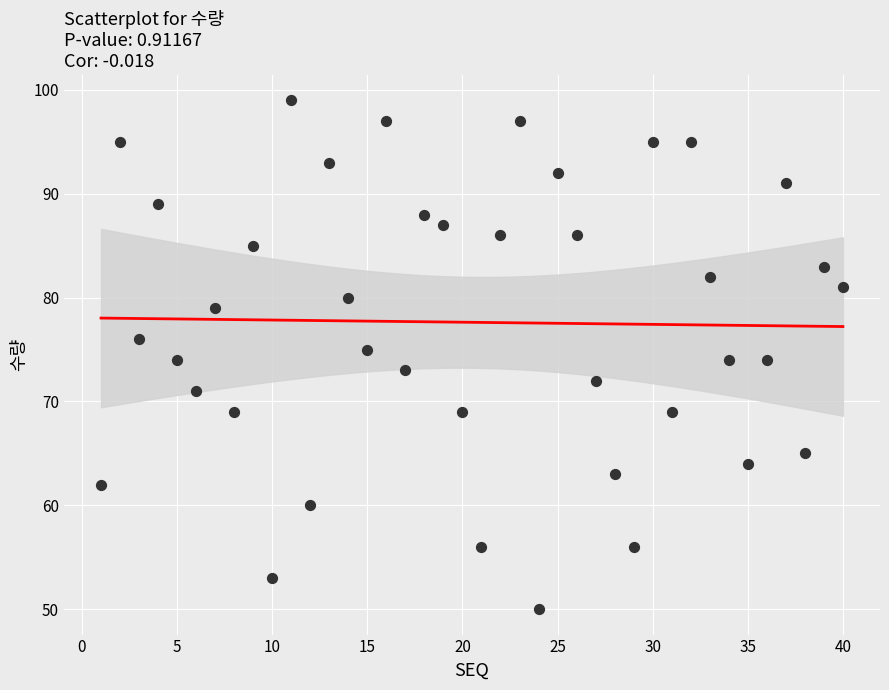

What is the range of Y values (max minus min)?

49